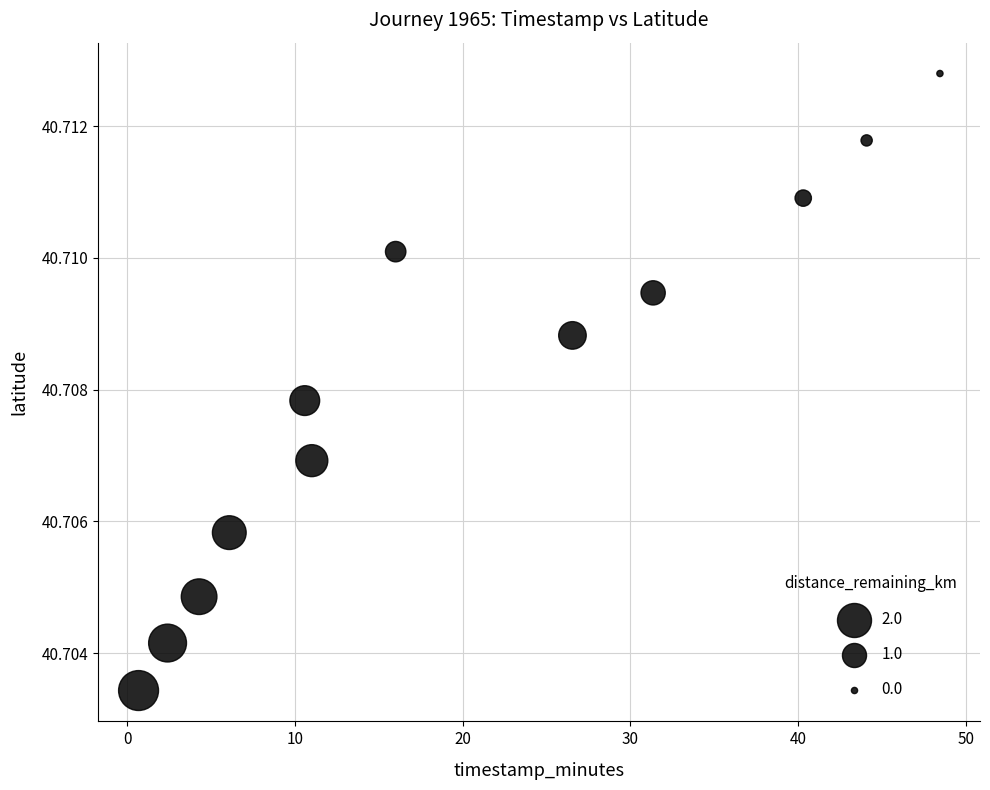

What is the average X value?

20.1